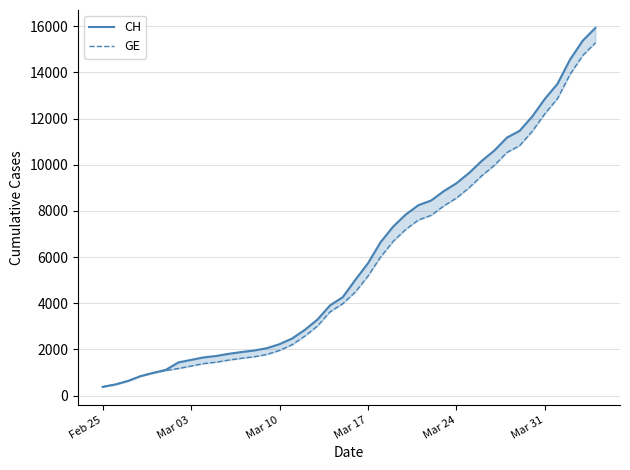

Which series has the widest spread of values?

CH